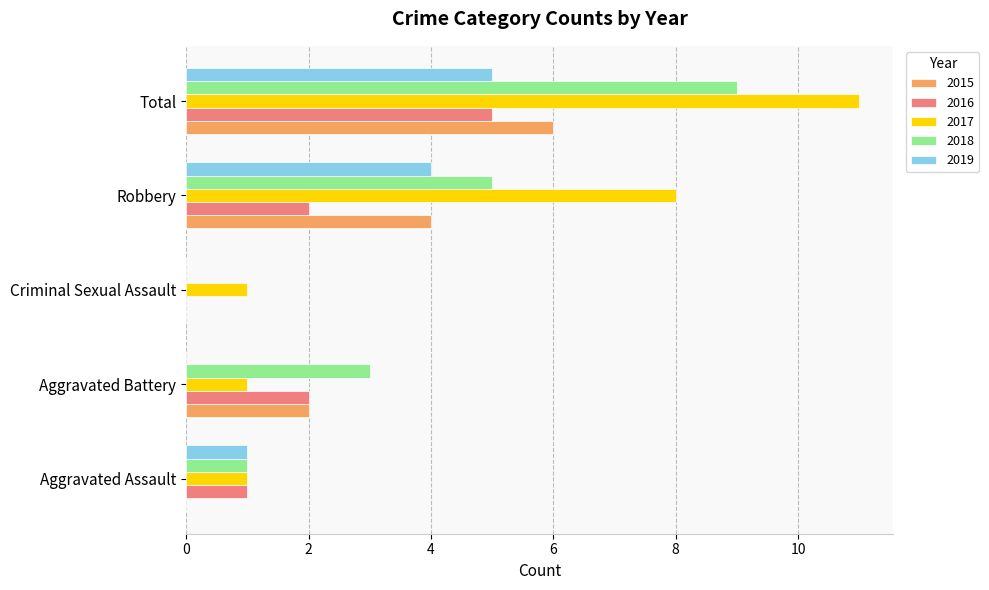

How many data points does each series have?

5